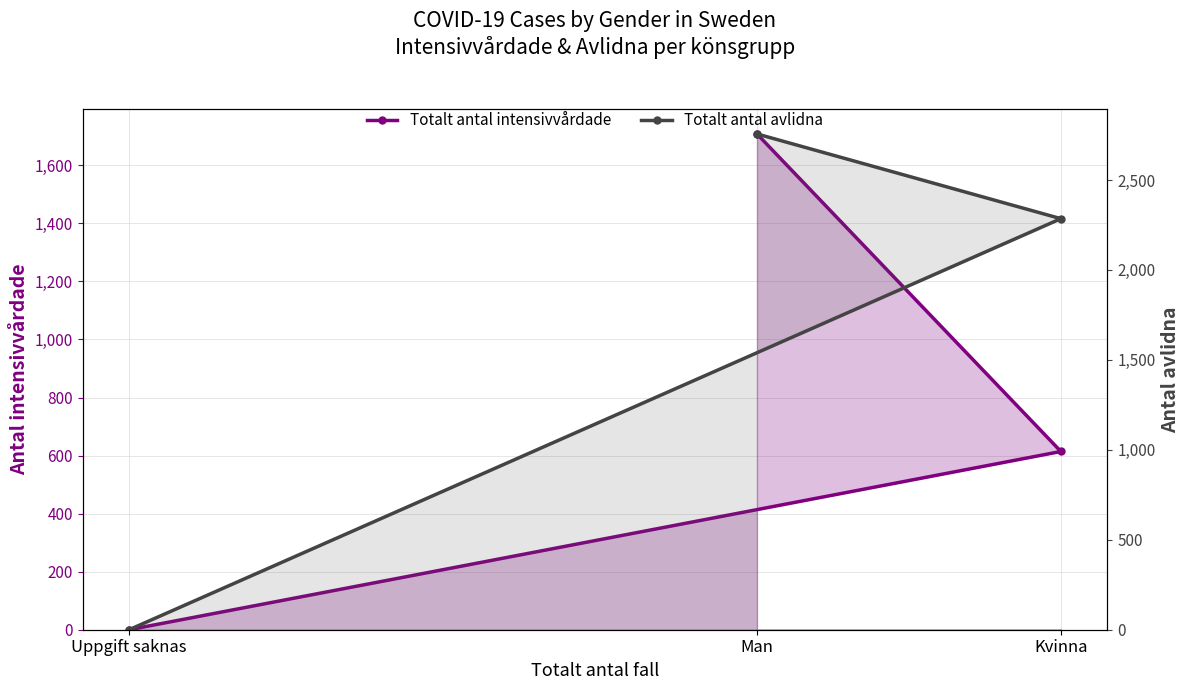

The Totalt antal intensivvårdade series shows 0 at Uppgift saknas. True or false?

True